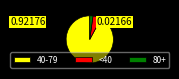

Approximately how many times larger is the value at 40-79 compared to <40?

16.3